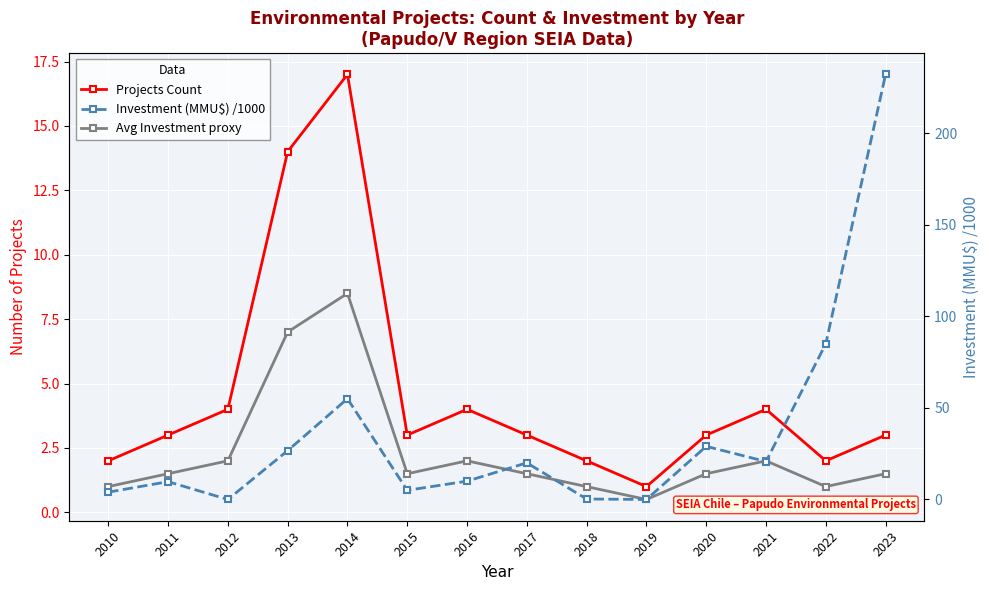

Which category has the highest value across all series?

2023